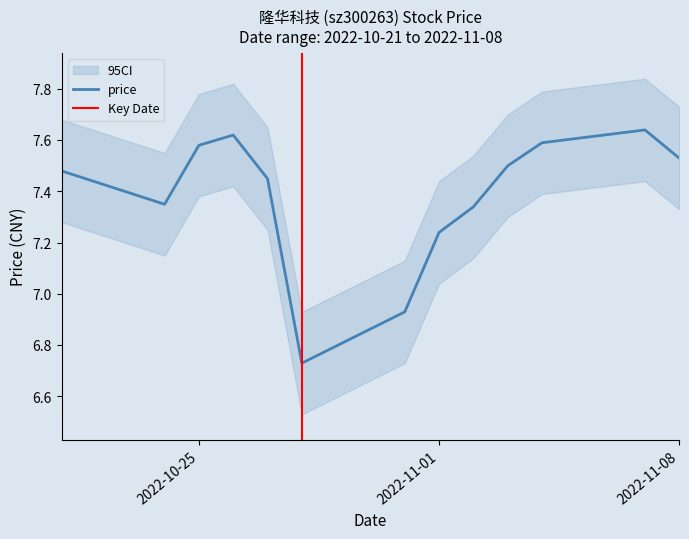

Count the number of categories in the chart.

13